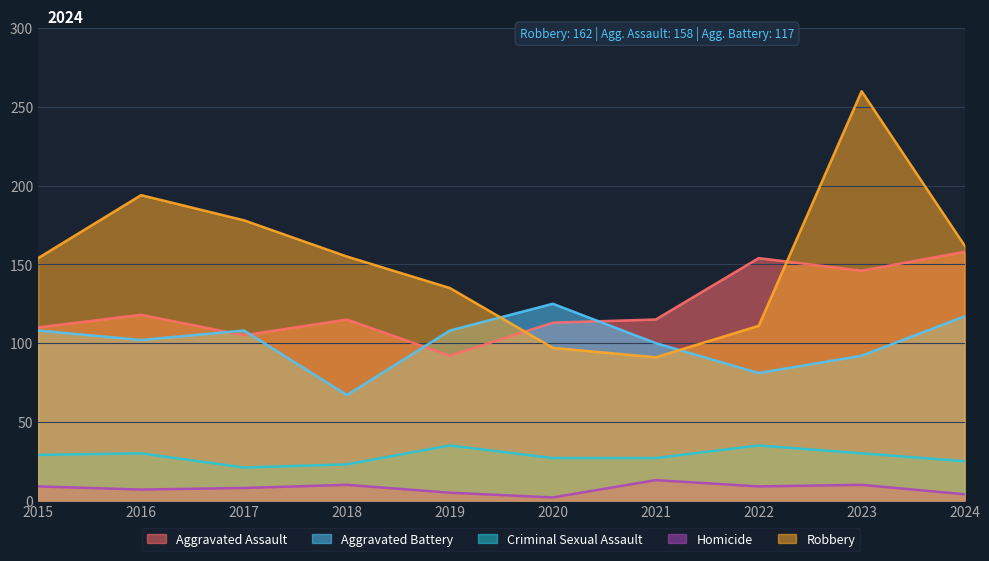

True or false: Aggravated Assault and Criminal Sexual Assault intersect in this chart.

False